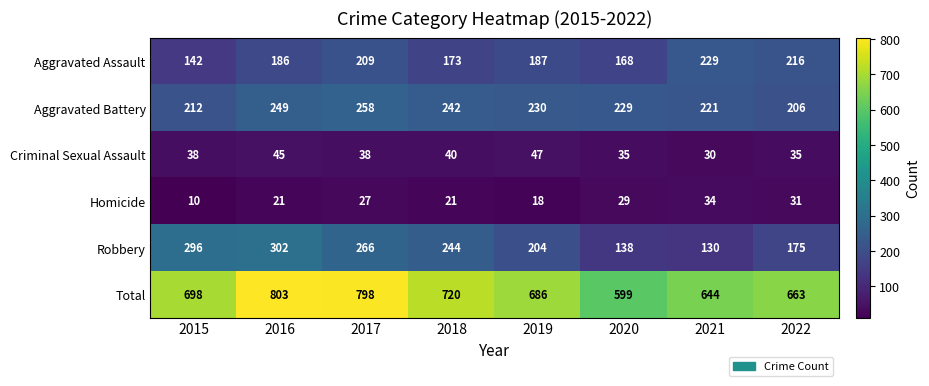

At which label does Aggravated Assault first exceed 187?

2017